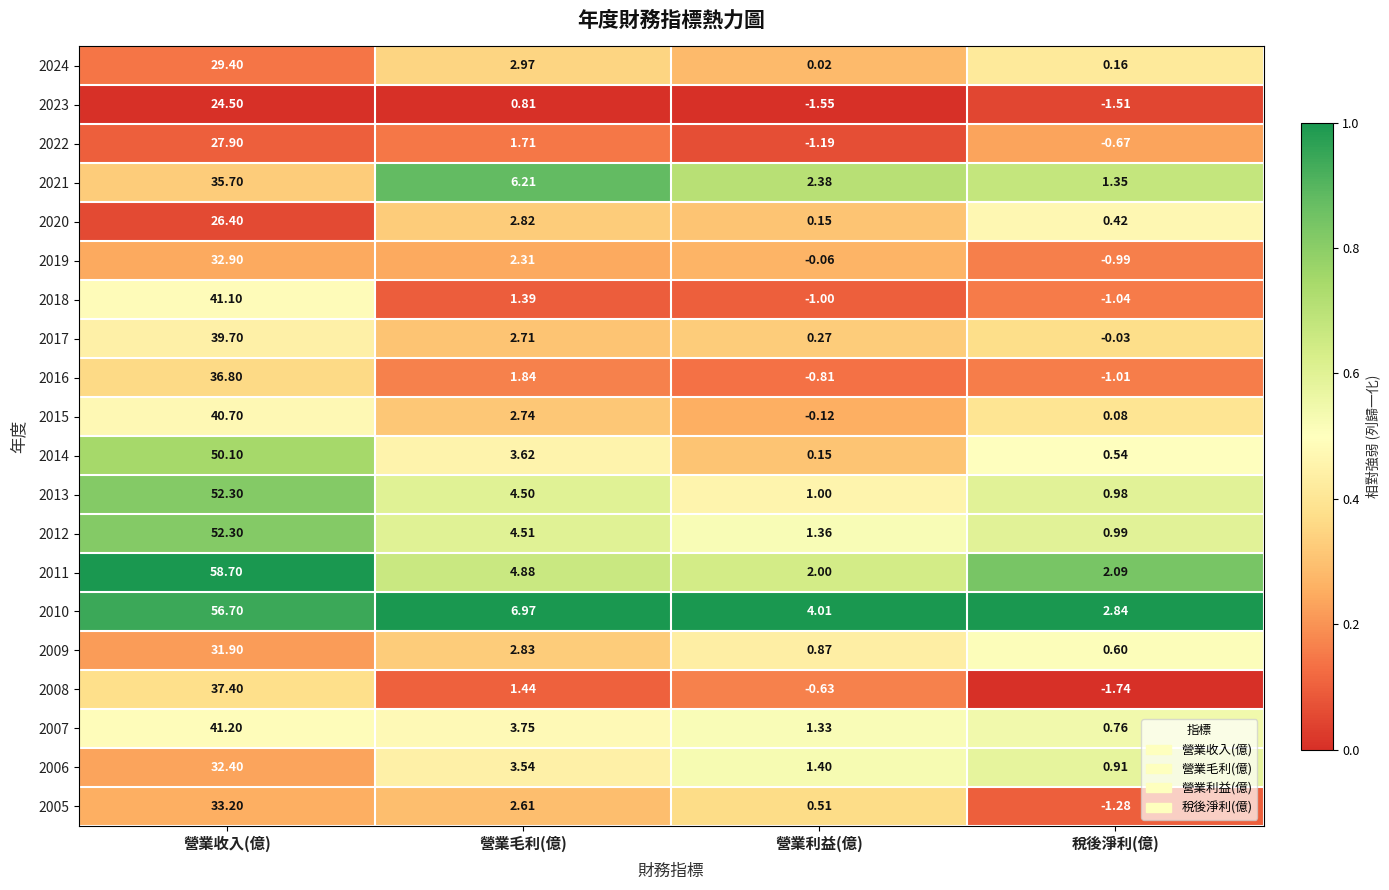

How many distinct data groups are displayed?

20